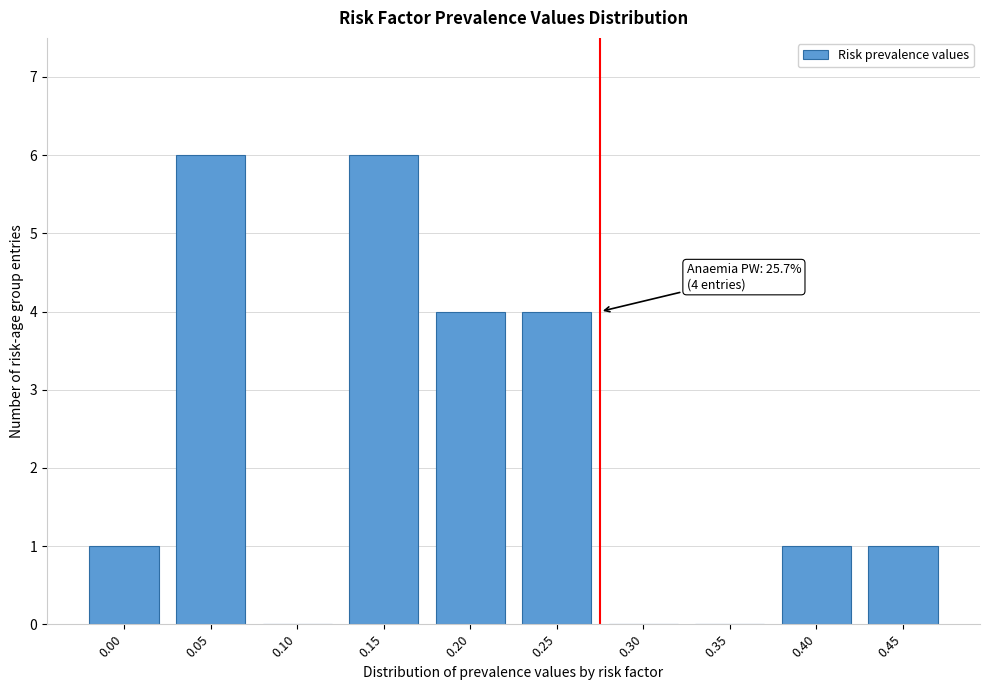

Reading right to left, list all the values displayed in this chart.

0.45=1	0.40=1	0.35=0	0.30=0	0.25=4	0.20=4	0.15=6	0.10=0	0.05=6	0.00=1